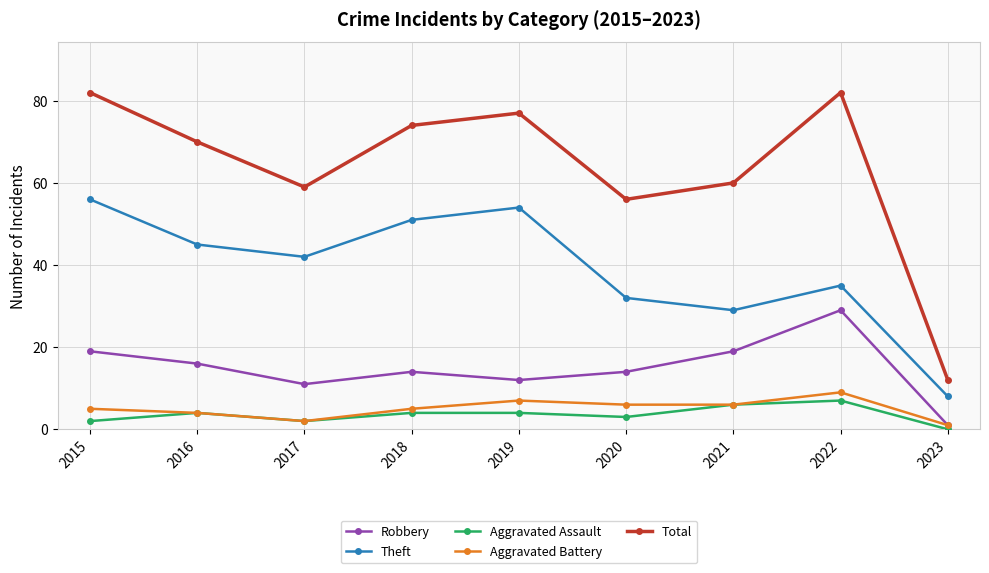

Where does the Theft series first go above 42?

2015